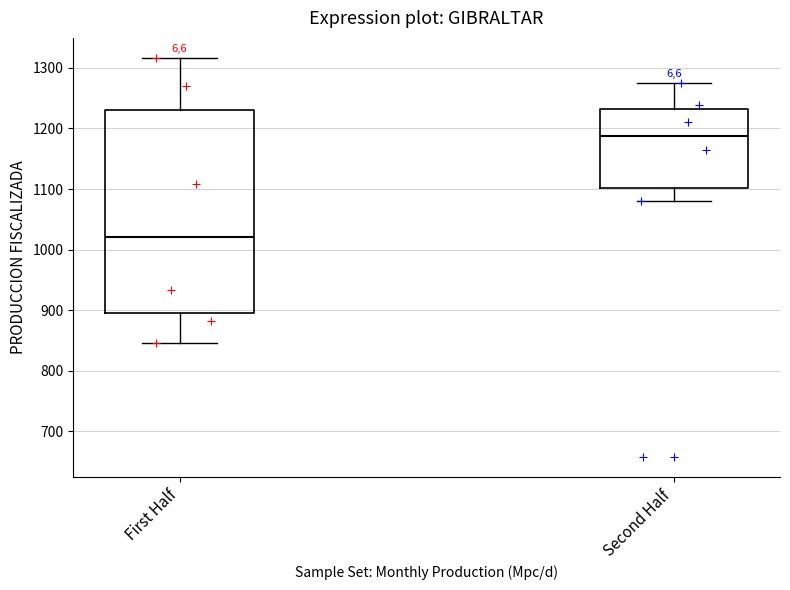

Which box has the lowest median line?

First Half